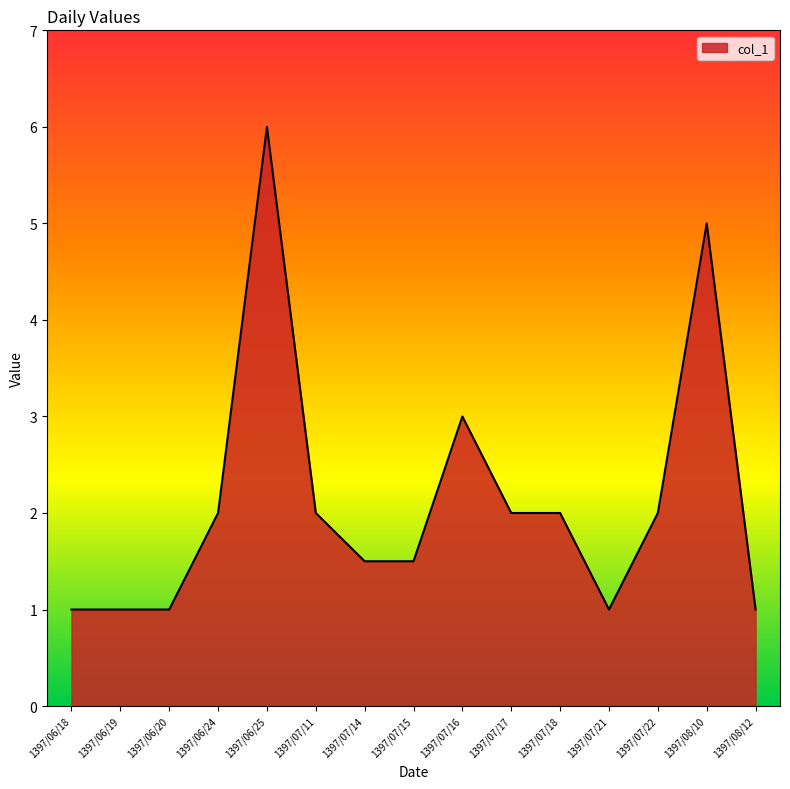

What is the difference between the values at 1397/07/18 and 1397/07/21?

1.0